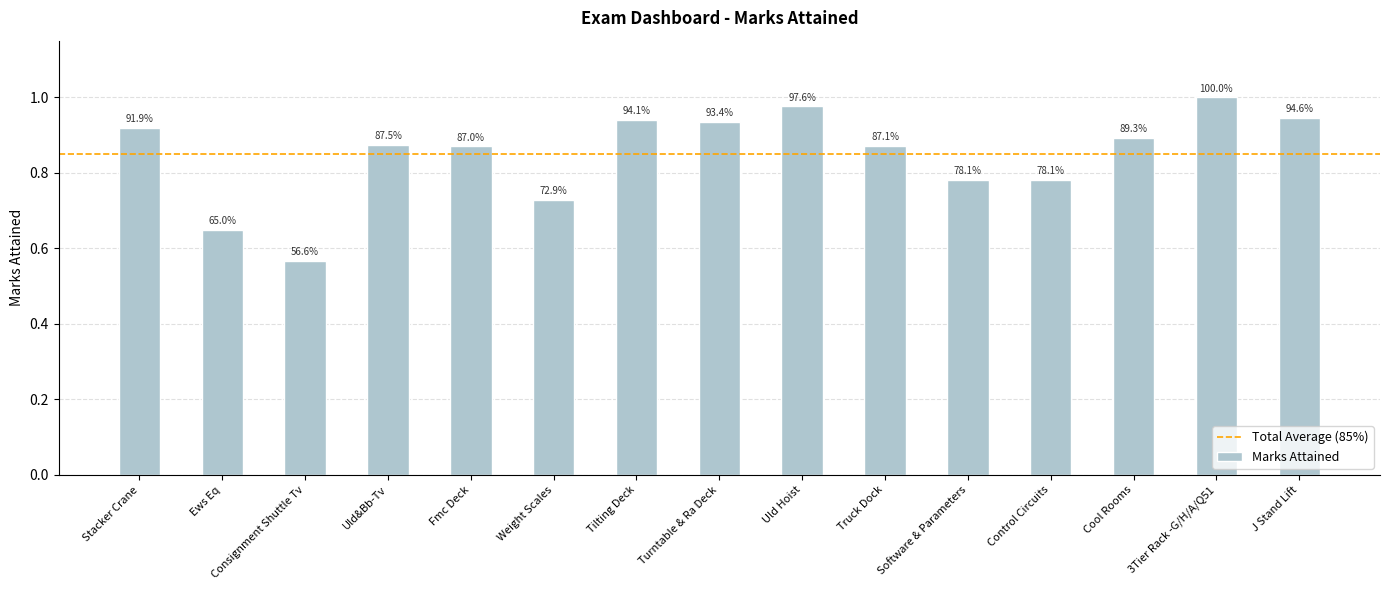

Between Stacker Crane and Cool Rooms, which is larger?

Stacker Crane